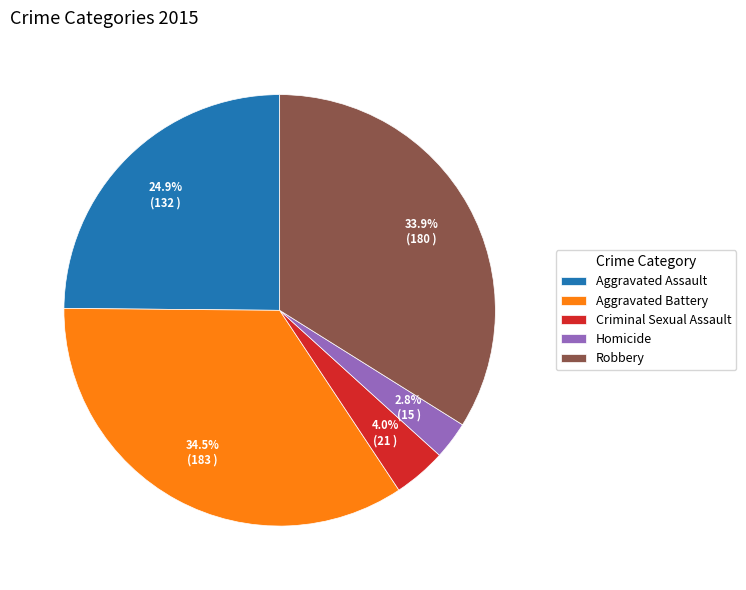

Count the number of slices in the pie.

5